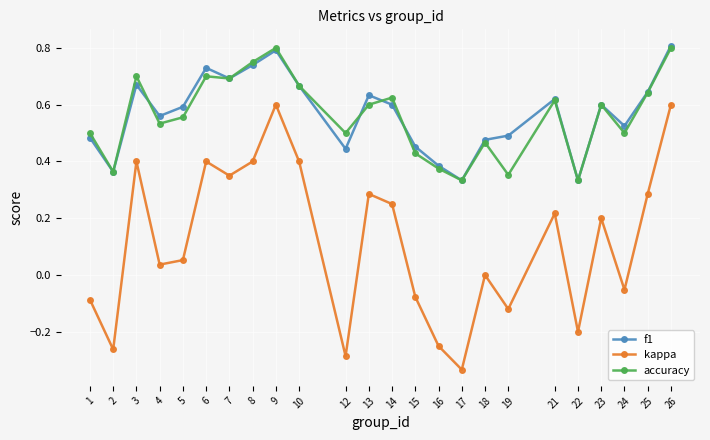

True or false: accuracy and kappa cross at least once.

False